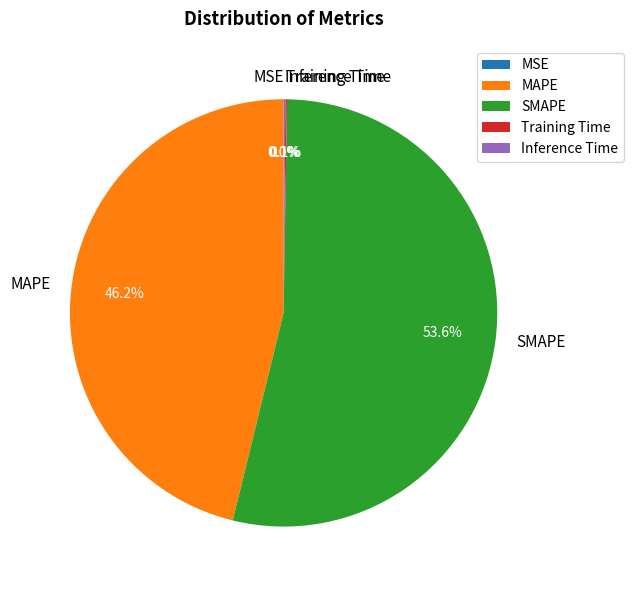

Is SMAPE the majority of the pie?

Yes